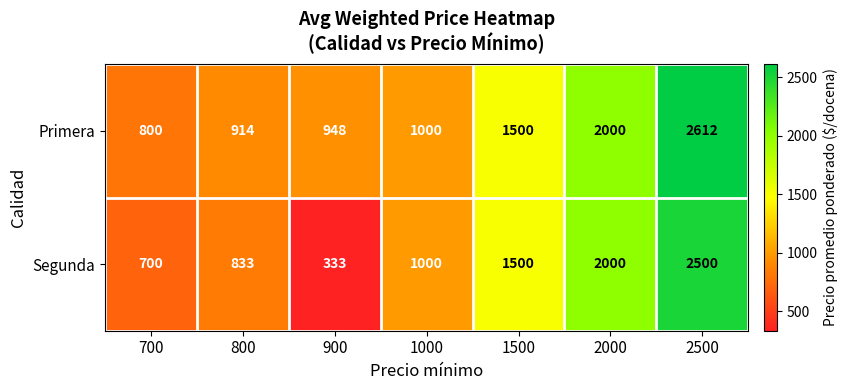

List the series in order of their peak value, lowest first.

Segunda, Primera